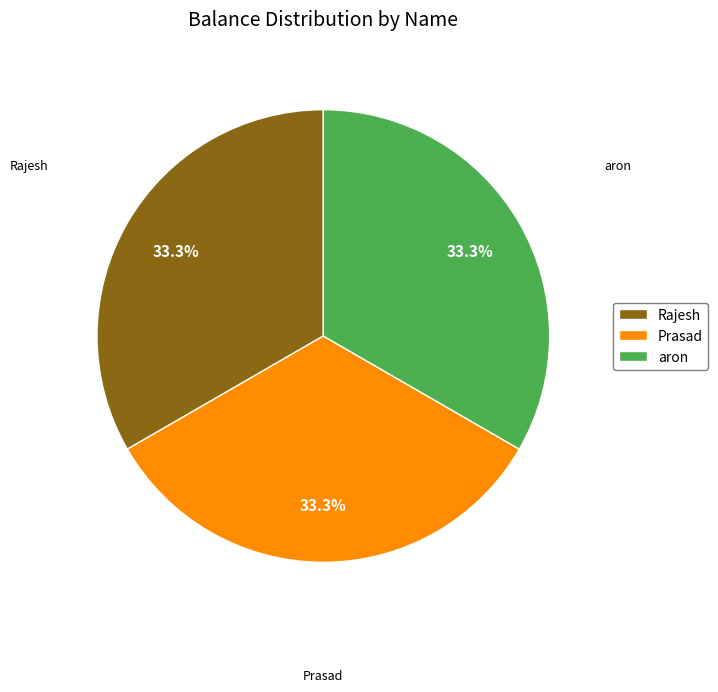

Does Prasad account for over 50% of the chart?

No